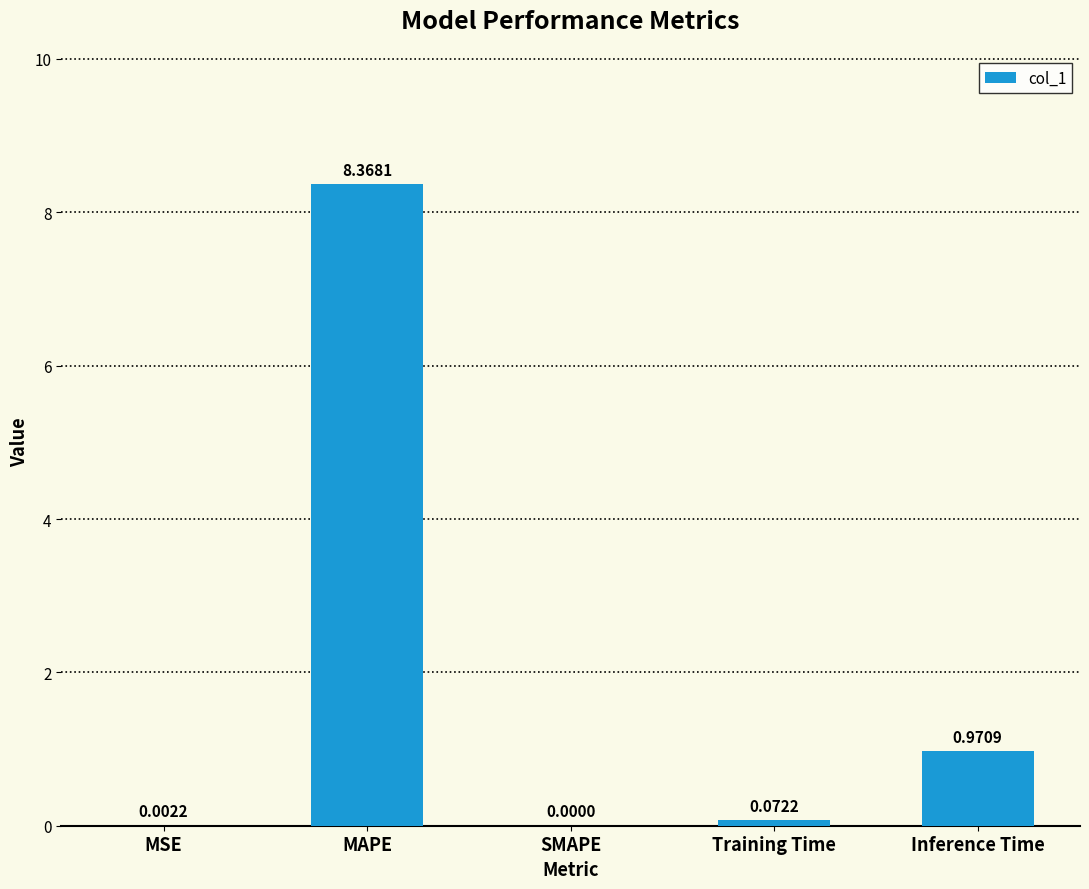

At which category does the chart reach its peak across all series?

MAPE